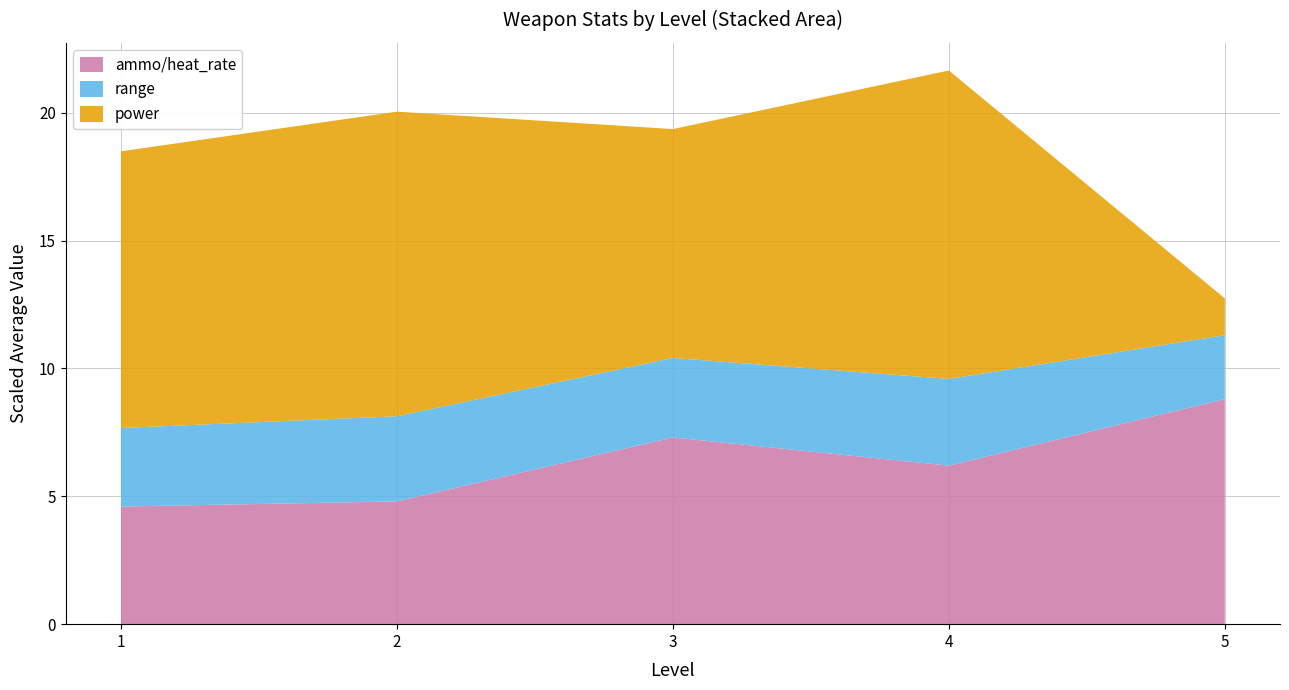

At which category is the sum across all series the highest?

4